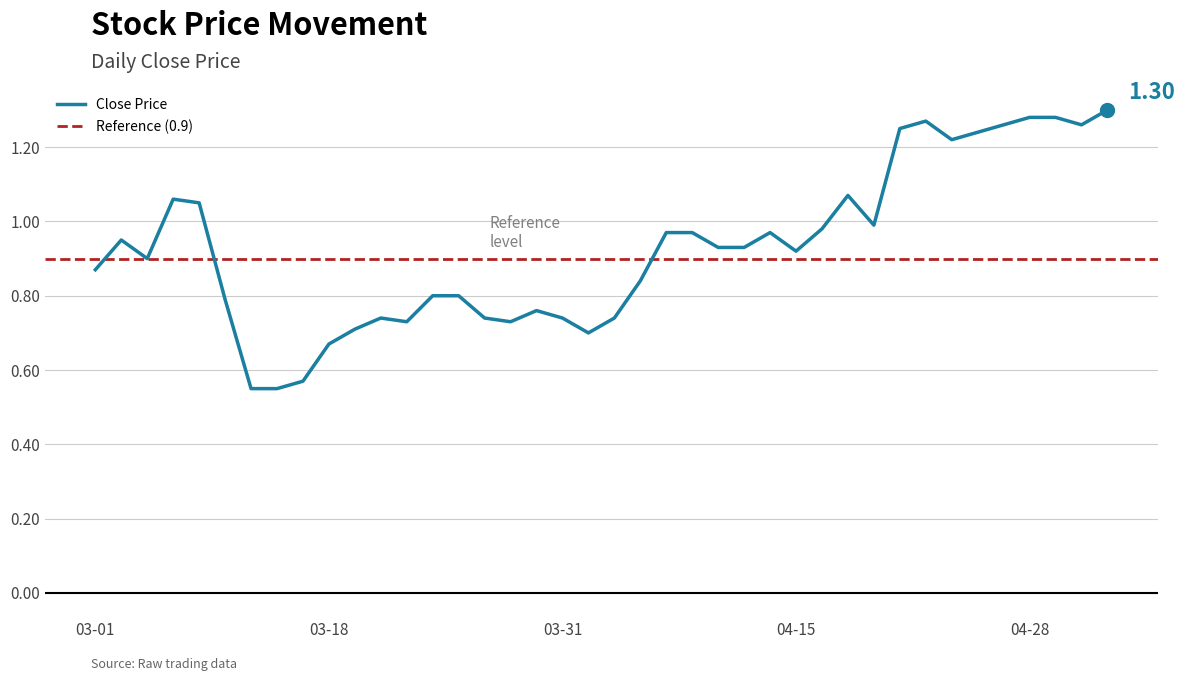

True or false: the data shows 1.5 at 100/04/12.

False